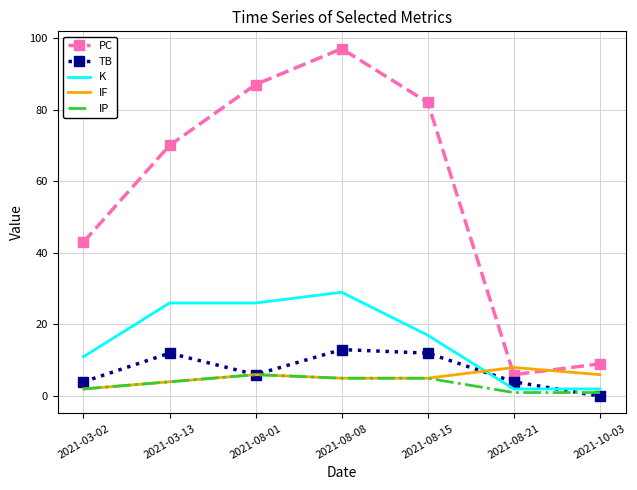

True or false: TB and K intersect in this chart.

True